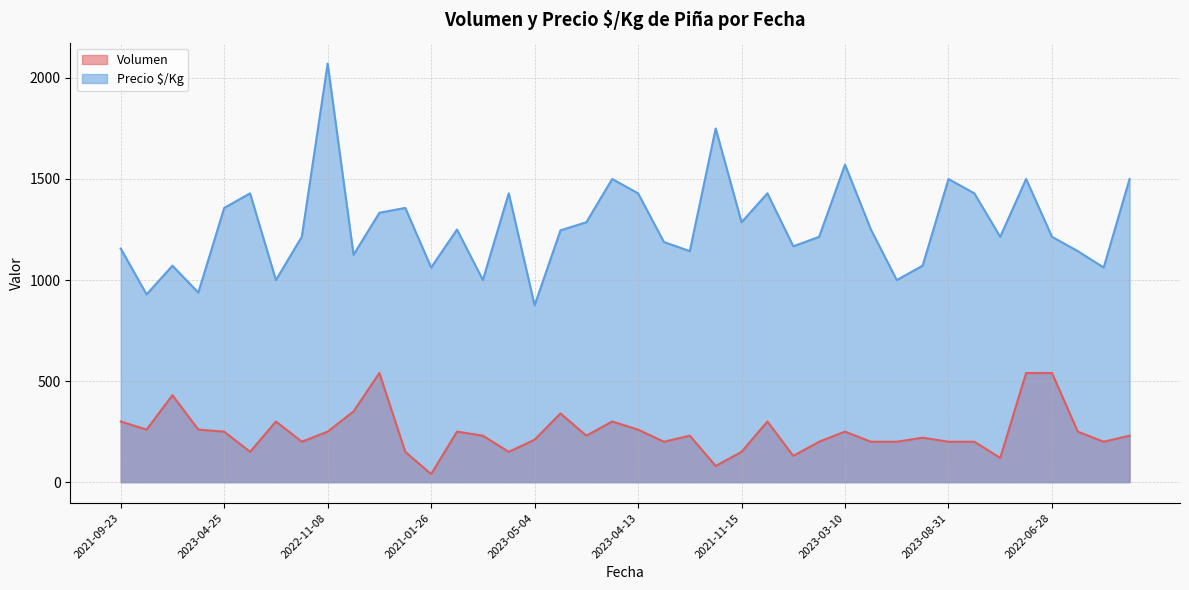

Which category has the highest value across all series?

2022-11-08